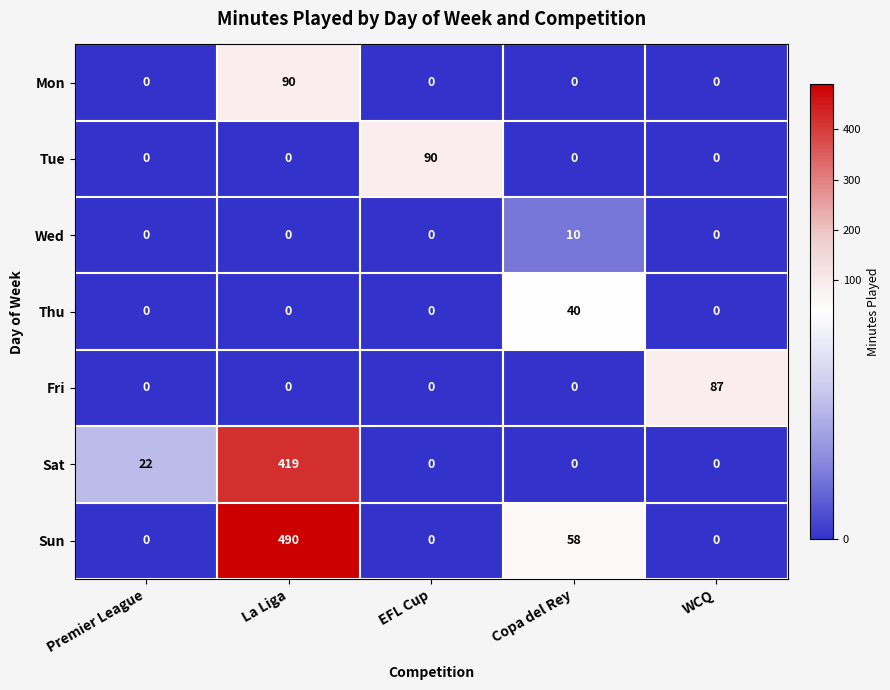

Which series has the largest total across all categories?

Sun